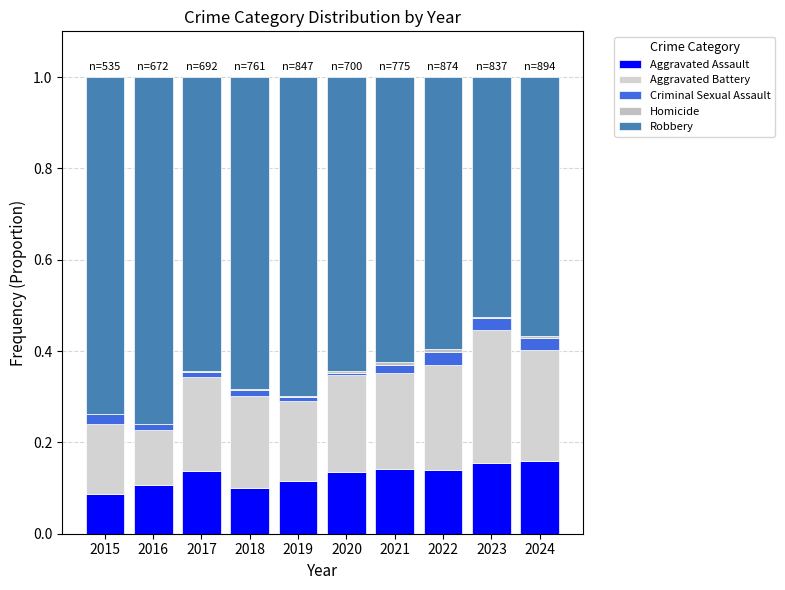

At which label is Homicide closest to 0?

2015